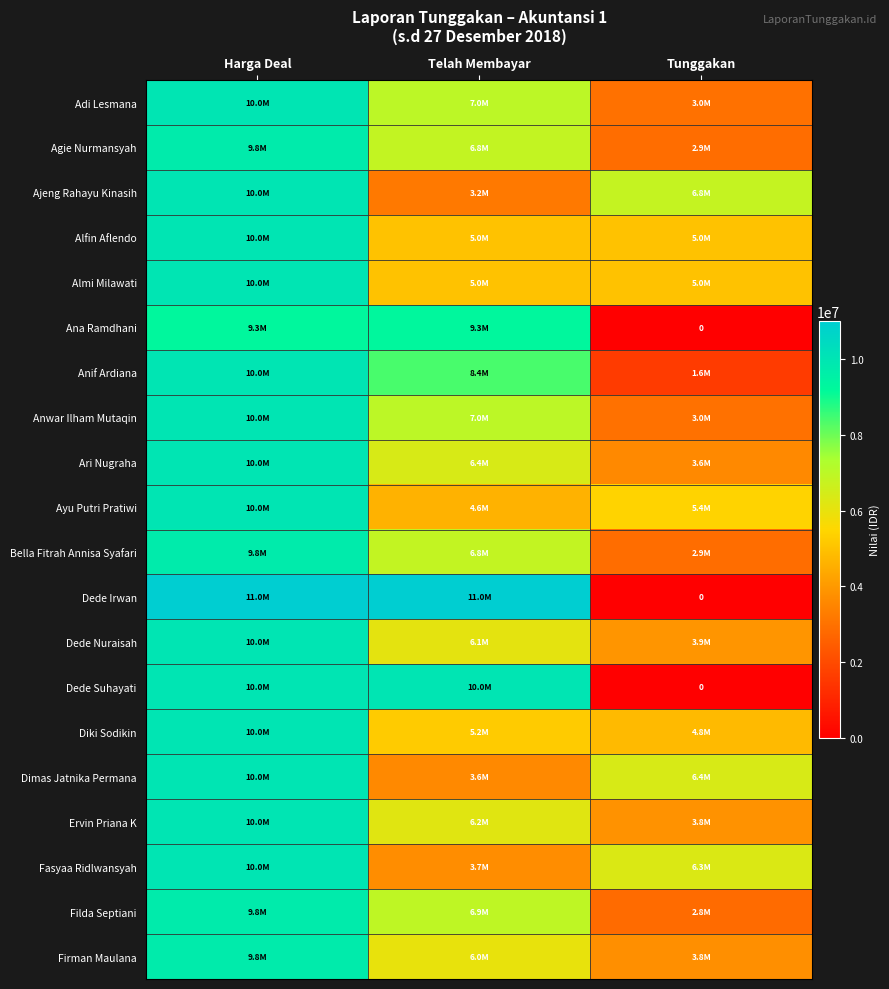

True or false: Dede Irwan has a value of 11000000 at Harga Deal.

True